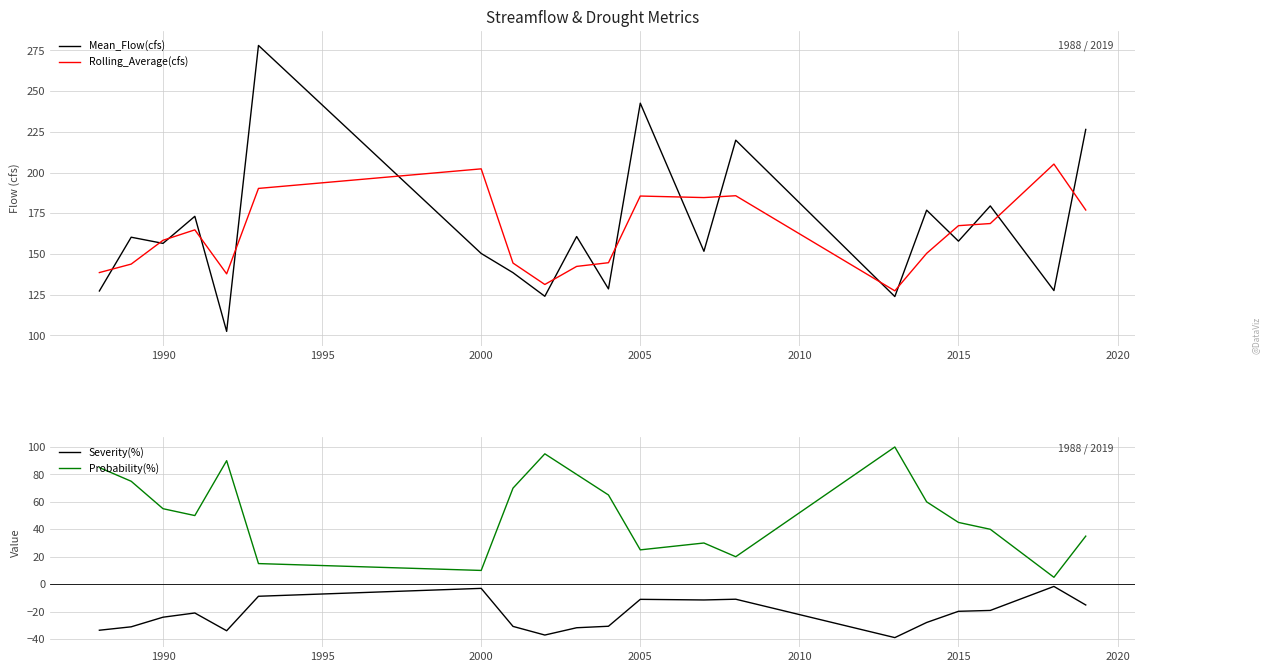

What is the maximum value for Rolling_Average(cfs)?

205.2